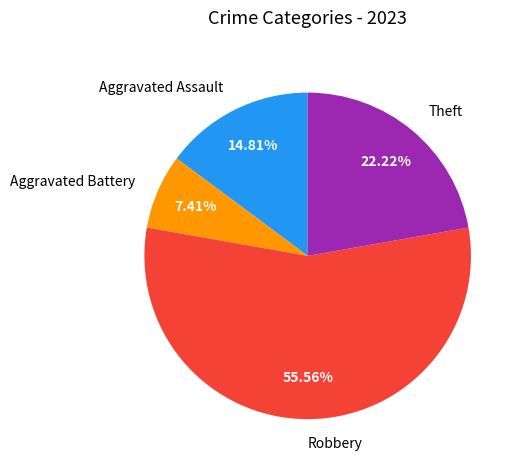

What is the smallest slice in the pie chart?

Aggravated Battery